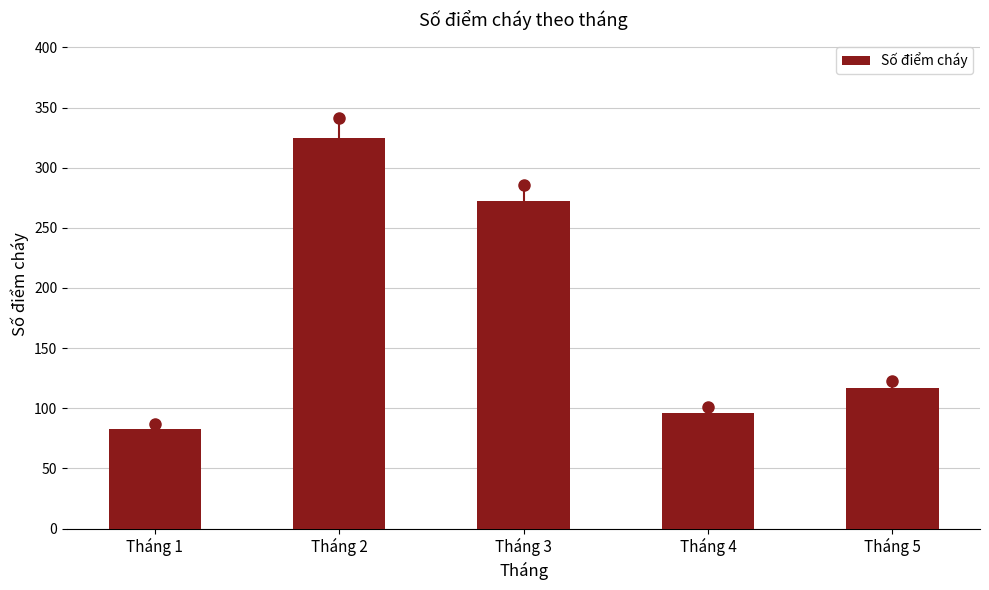

What is the value of the 3rd bar from the left?

272